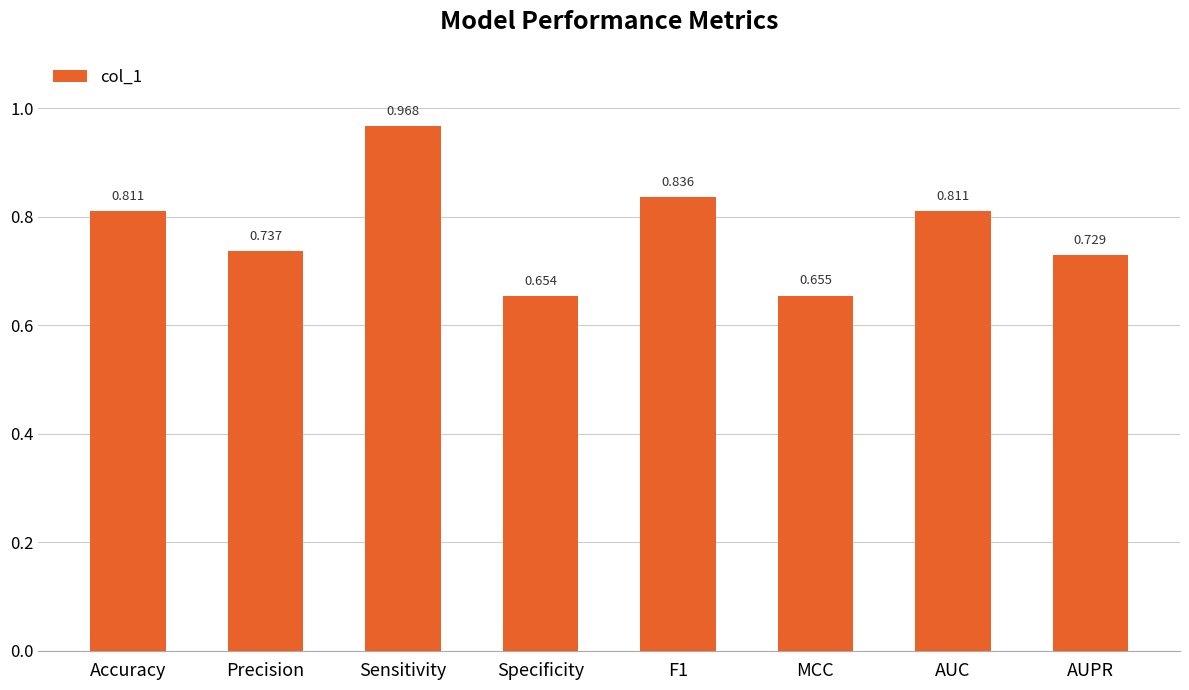

Does the chart contain stacked bars?

No